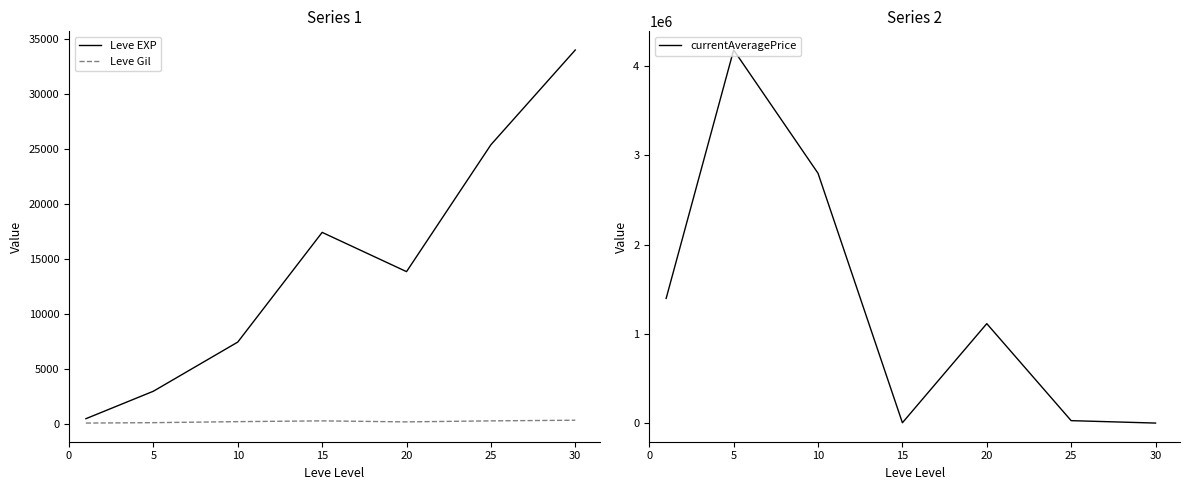

What is the sum of the Leve EXP values at 25 and 30?

59433.5